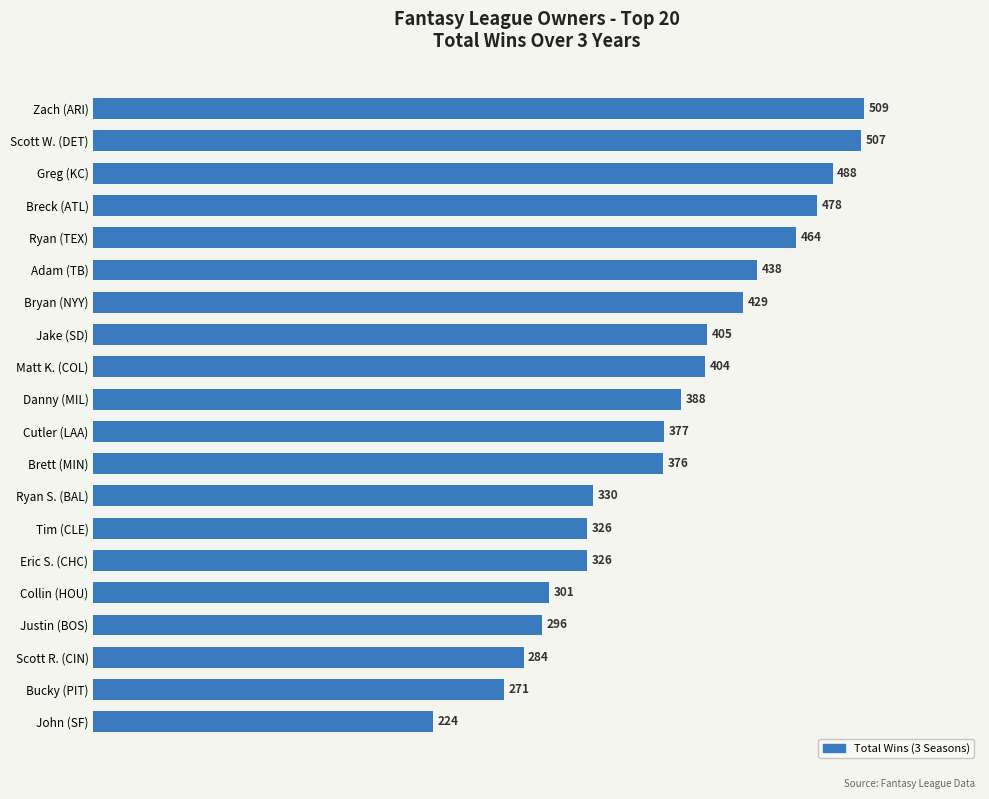

What is the ratio of the value at Scott W. (DET) to the value at Collin (HOU)?

1.7